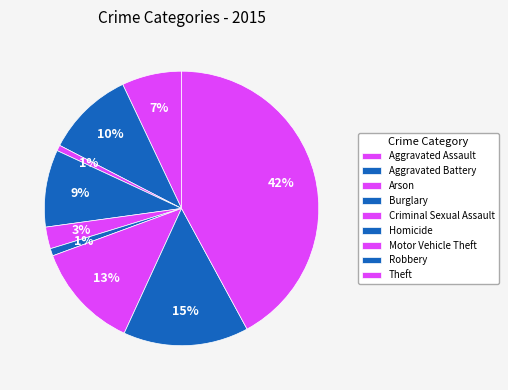

To the nearest percent, what percentage of the pie is Aggravated Assault?

7%